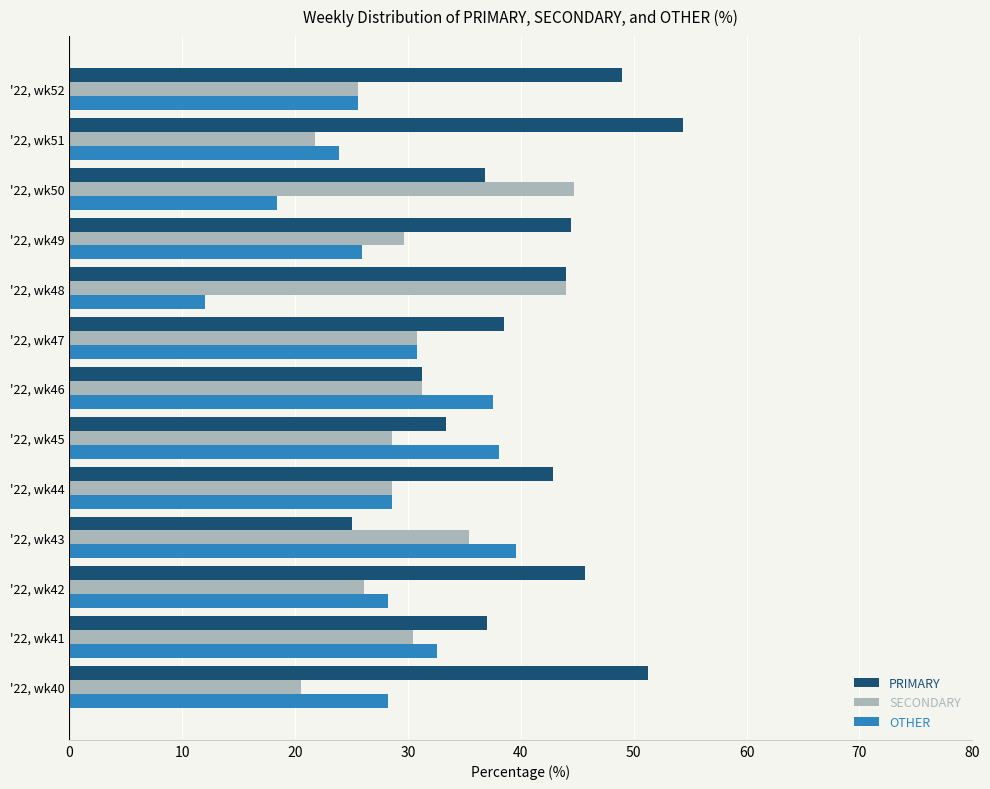

Between '22, wk42 and '22, wk50, which series saw the biggest shift?

SECONDARY